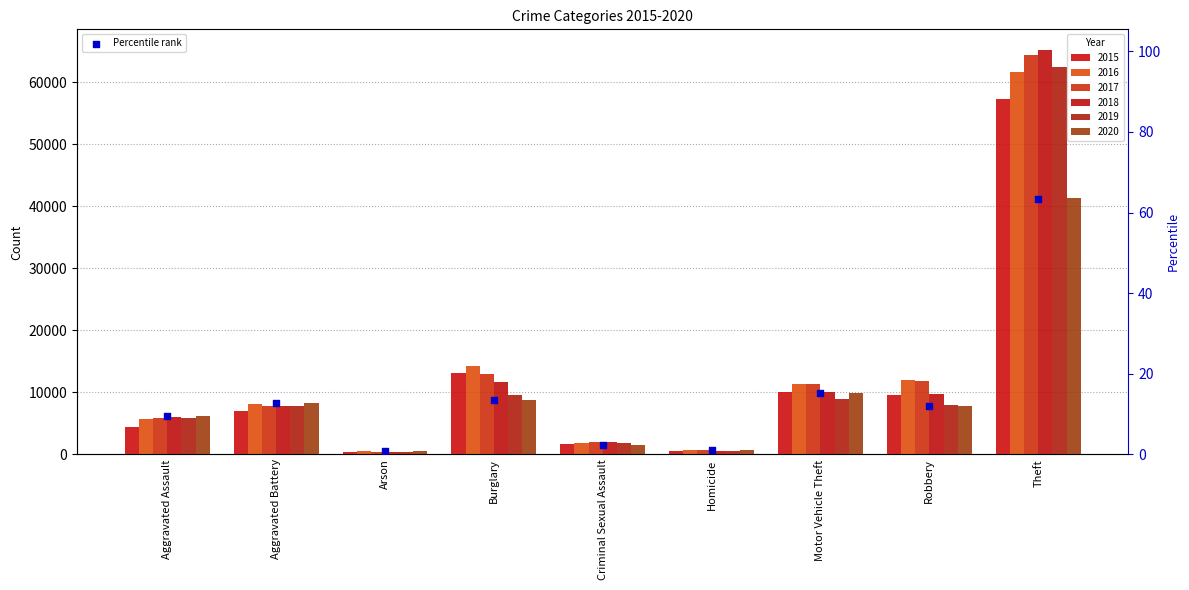

What is the change in value from Robbery to Theft?

+51.2